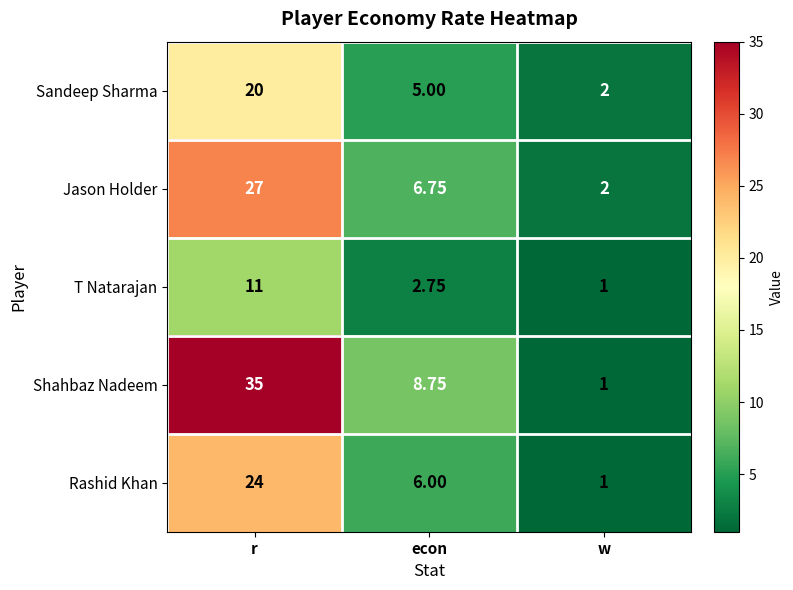

Which series has the widest spread of values?

Shahbaz Nadeem